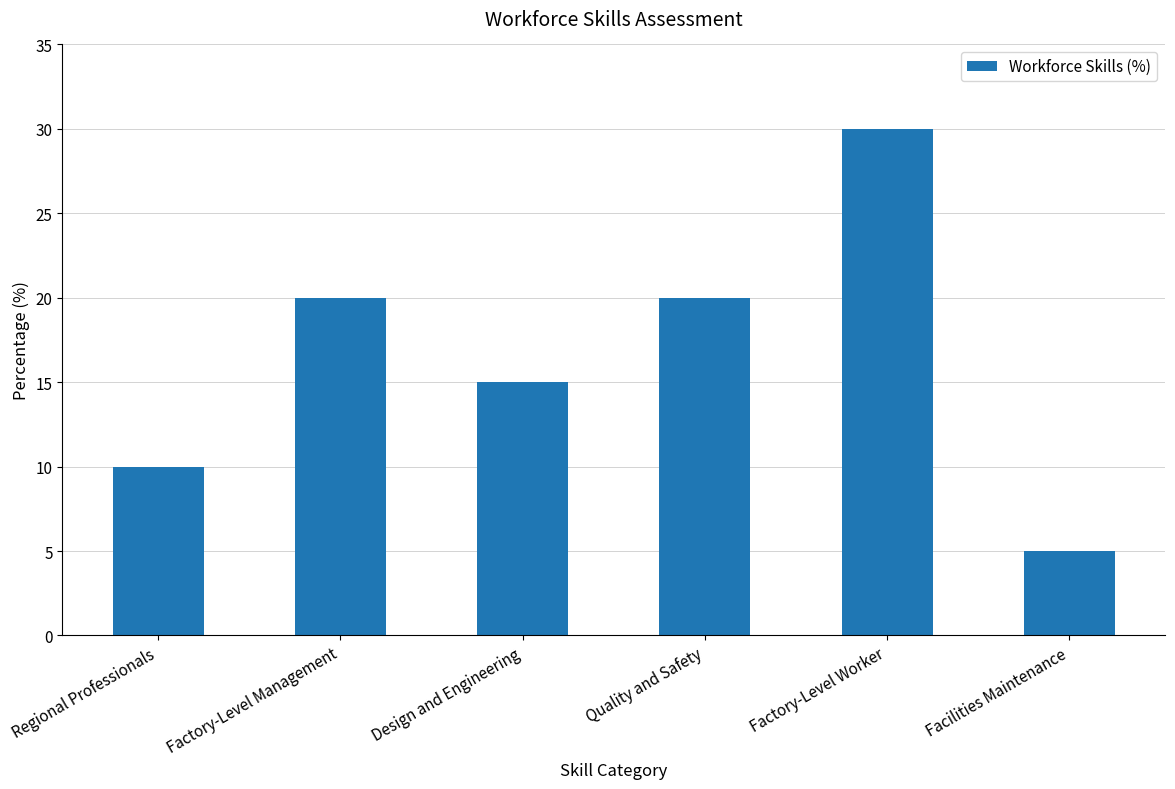

Are the bars grouped side by side (vs. stacked)?

No